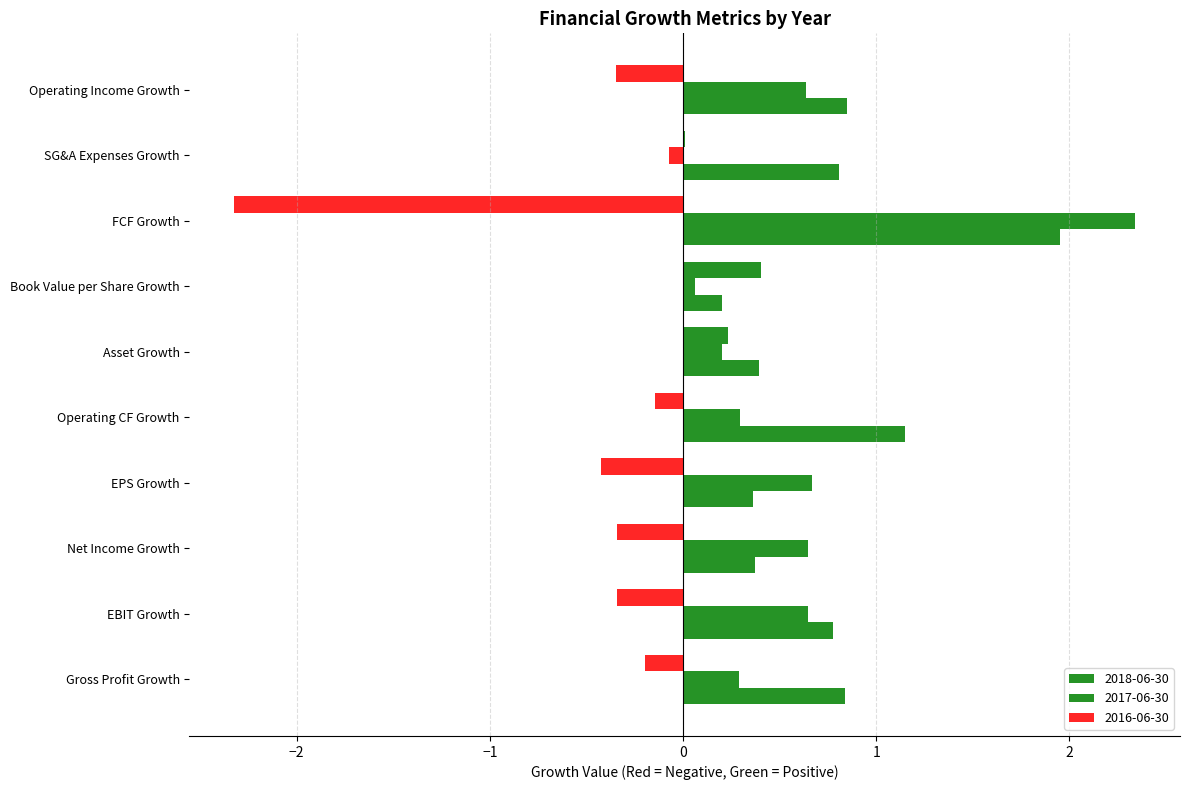

Reading right to left, extract all data points from this chart.

2018-06-30: 0.8	0.8	1.9	0.2	0.4	1.1	0.4	0.4	0.8	0.8
2017-06-30: 0.6	-0.1	2.3	0.1	0.2	0.3	0.7	0.6	0.6	0.3
2016-06-30: -0.3	0.0	-2.3	0.4	0.2	-0.1	-0.4	-0.3	-0.3	-0.2